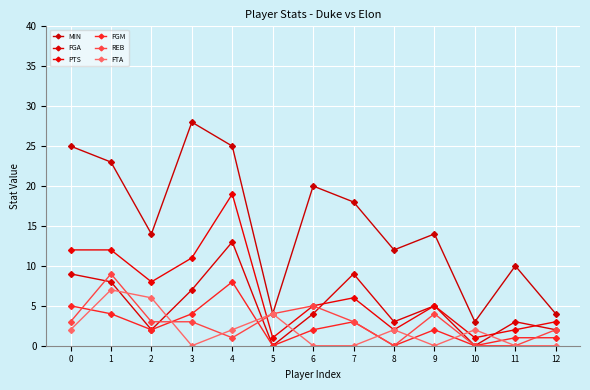

The FTA series shows 2 at 10. True or false?

True